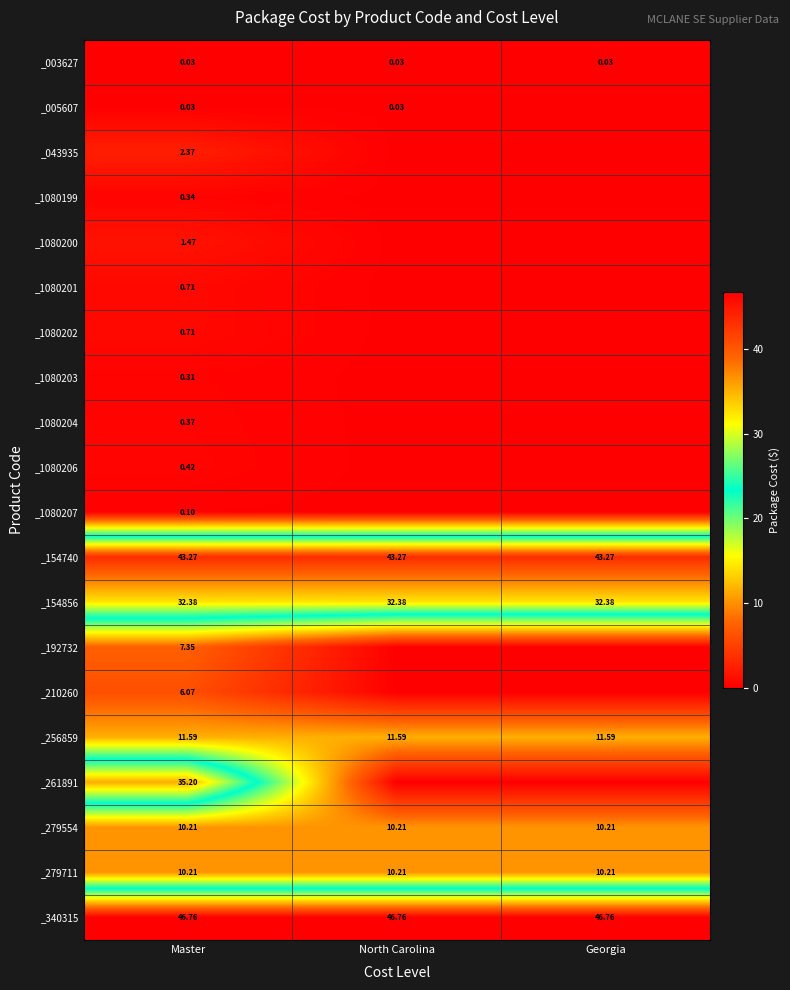

Is the value of _256859 at Georgia greater than the value of _340315 at Master?

No